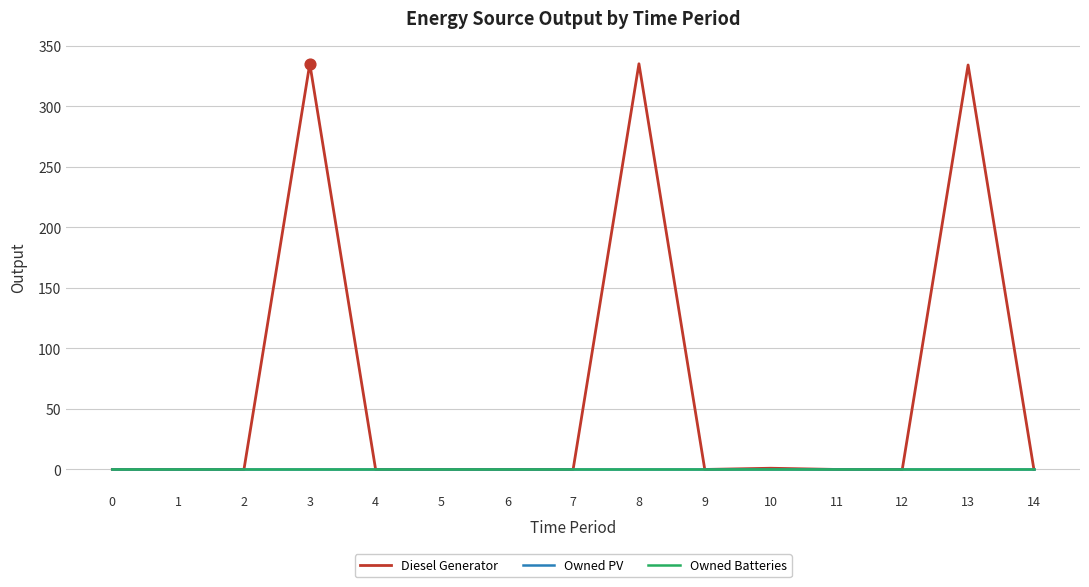

Does the chart have visible grid lines?

Yes